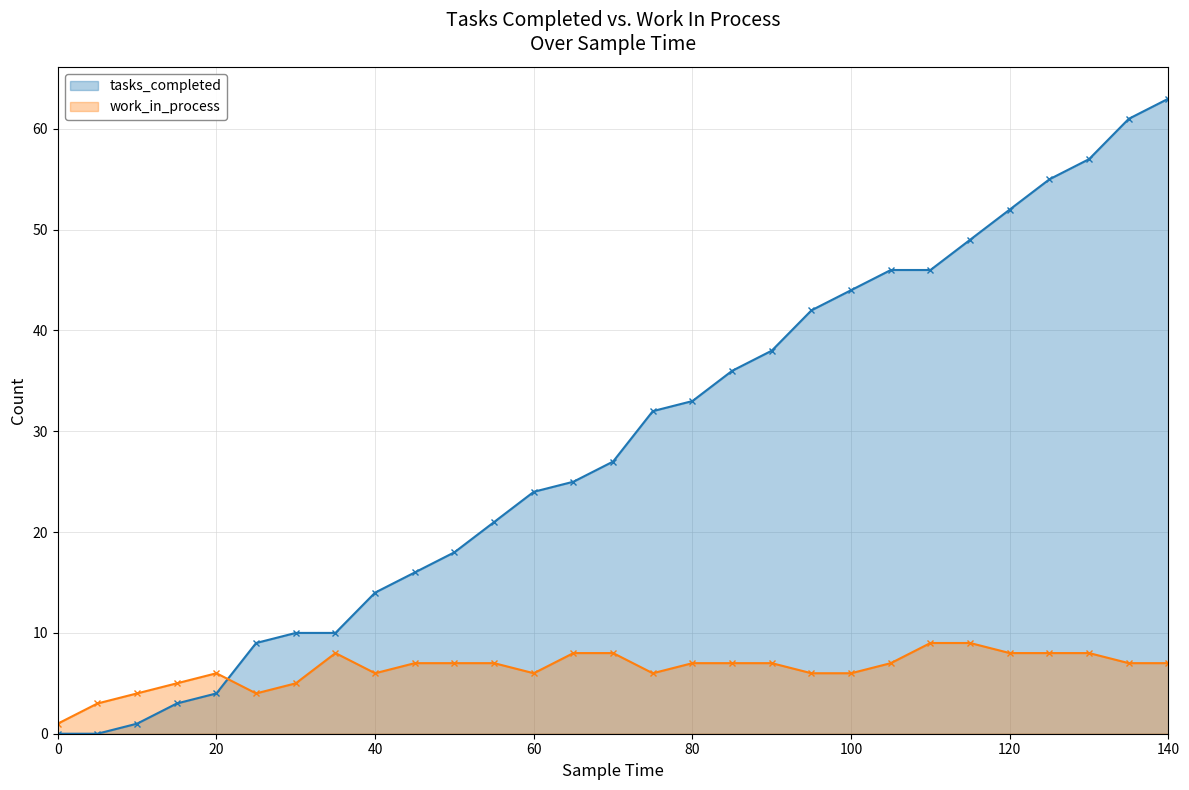

At which category is the sum across all series the highest?

140